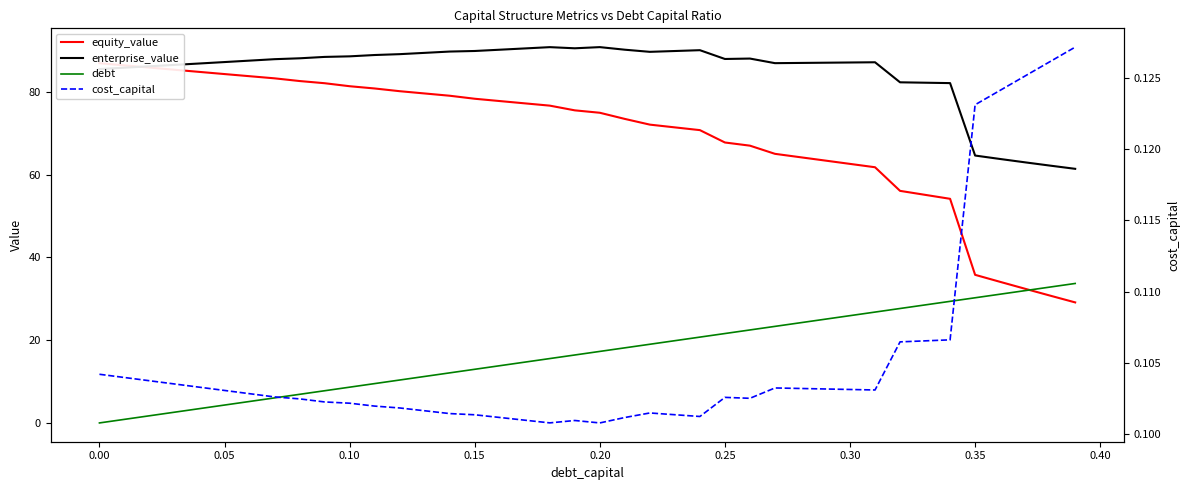

True or false: enterprise_value and equity_value intersect in this chart.

True